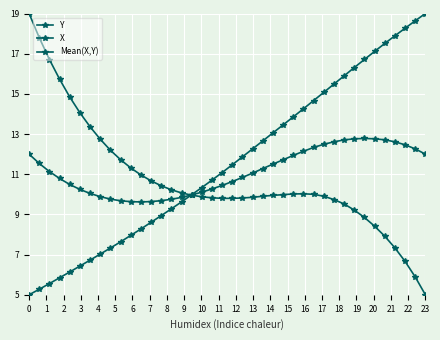

Which series ends up on top after the final intersection of Y and Mean(X,Y)?

Y